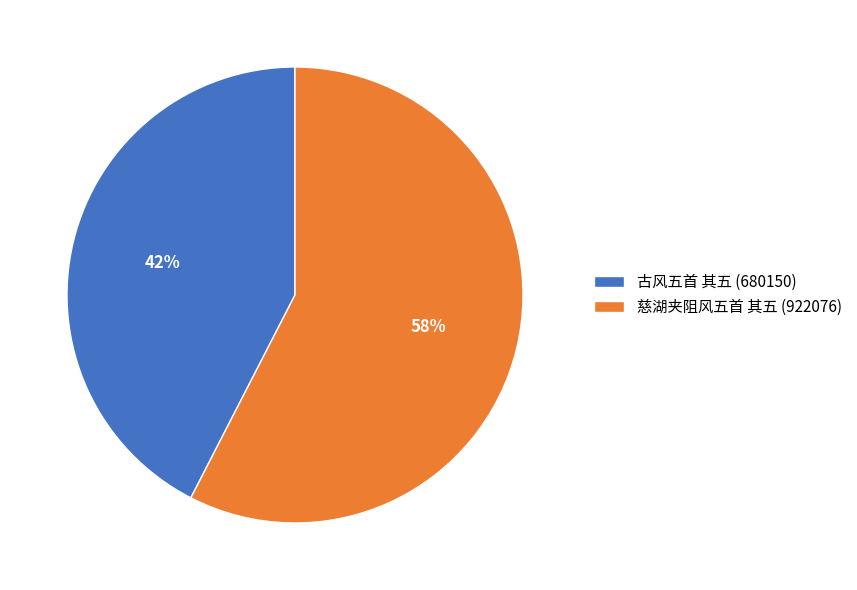

Approximately how many times larger is the value at 古风五首 其五 compared to 慈湖夹阻风五首 其五?

0.7